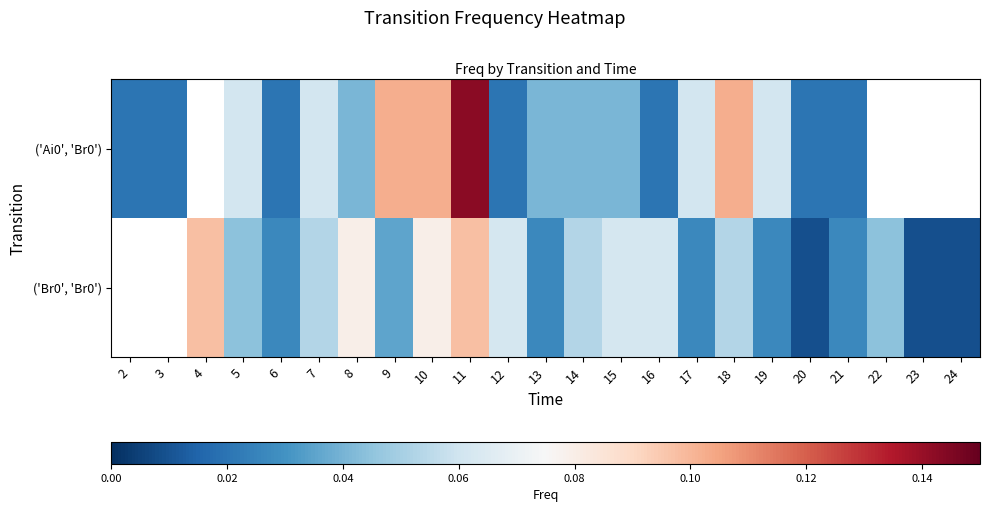

What is the total value across all series at 14?

0.1